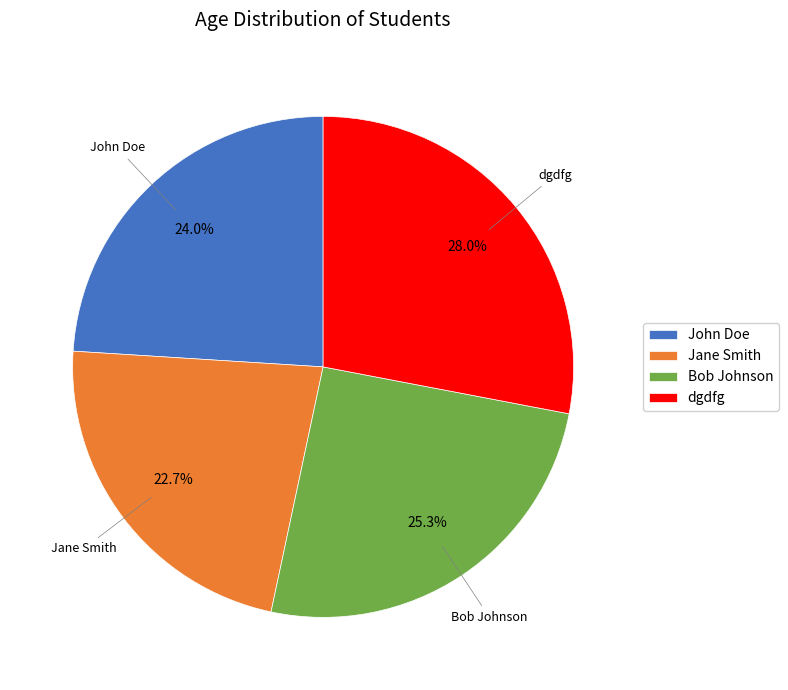

To the nearest percent, what percentage of the pie is Jane Smith?

23%